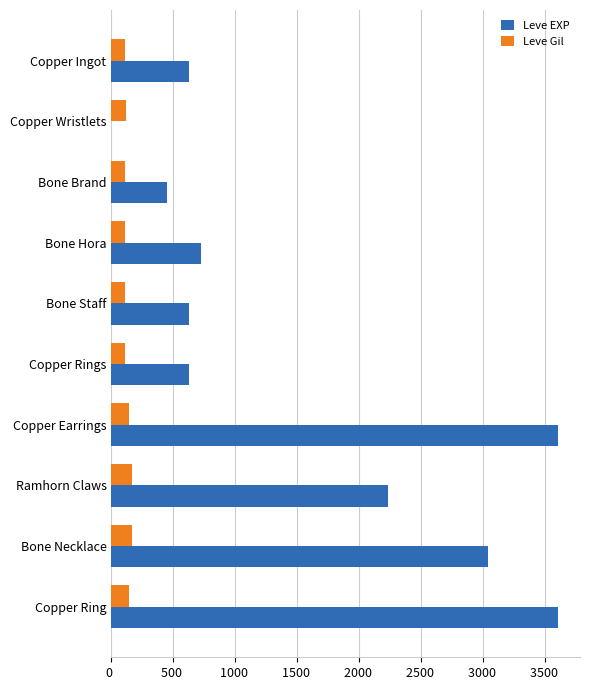

The value of Leve EXP at Copper Rings is 835. True or false?

False